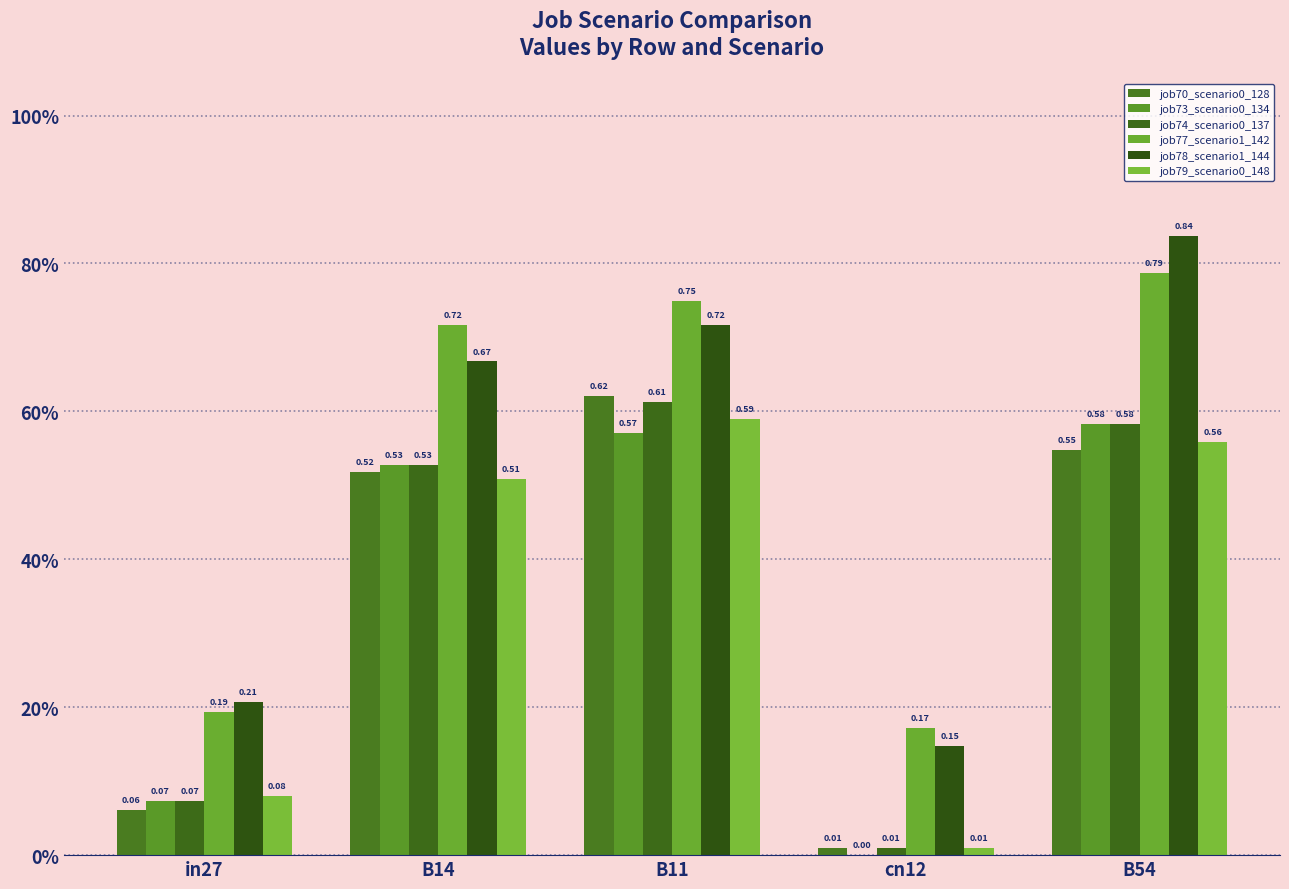

Where is job70_scenario0_128 nearest to the value 0?

cn12